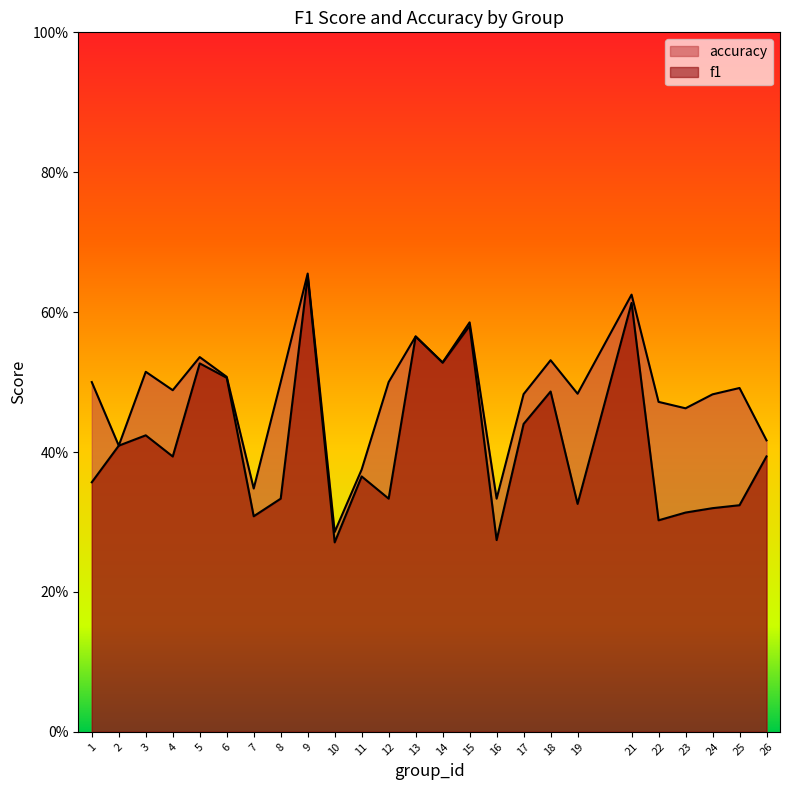

True or false: accuracy and f1 cross at least once.

False